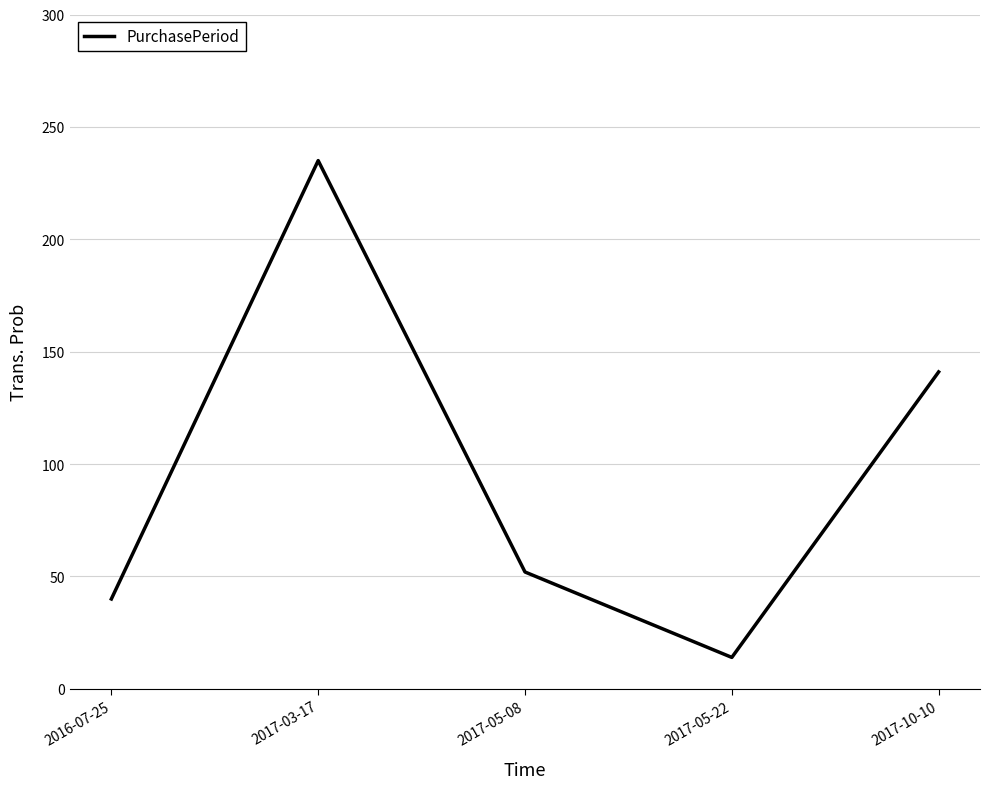

At which label does the data first exceed 52?

2017-03-17